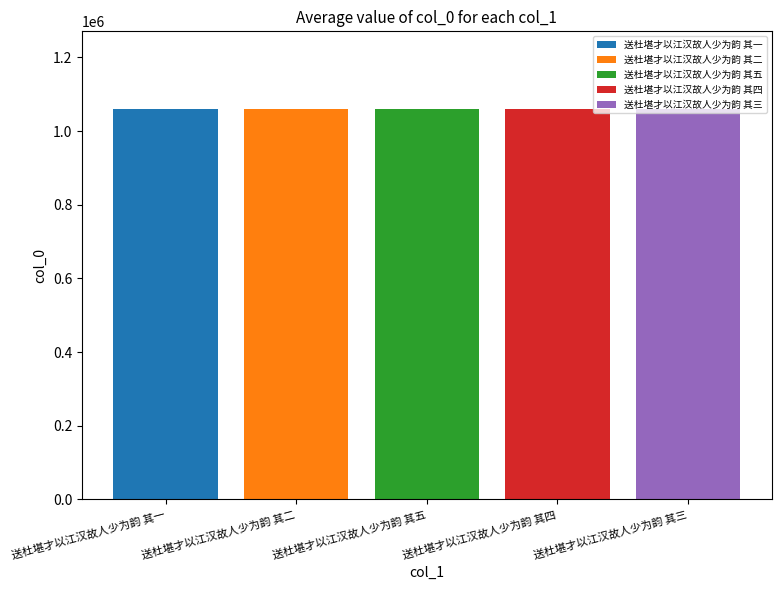

The 送杜堪才以江汉故人少为韵 其二 series shows 1059073 at 送杜堪才以江汉故人少为韵 其五. True or false?

True